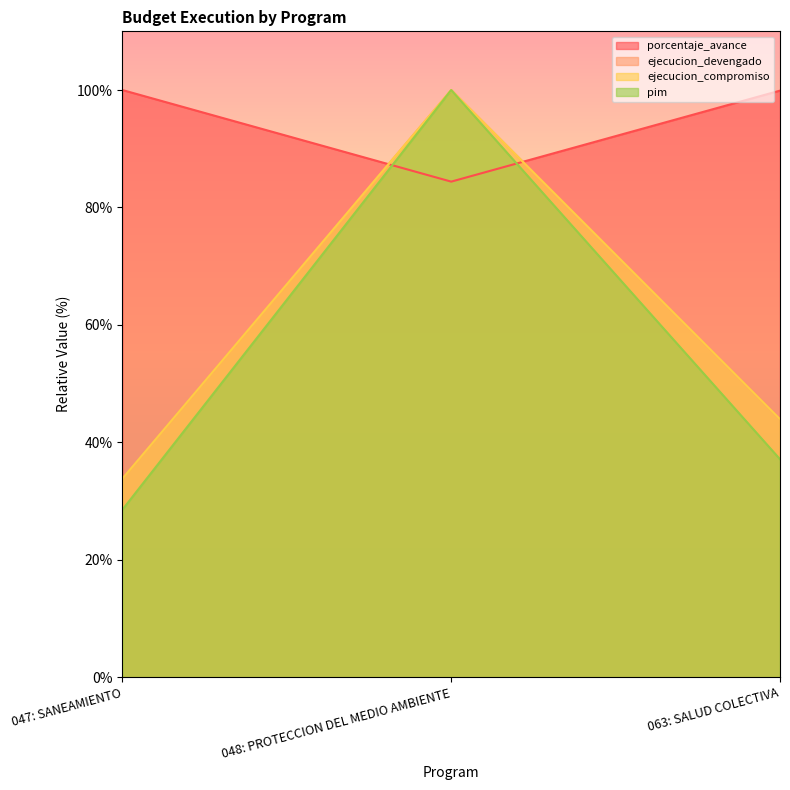

At which label does ejecucion_compromiso reach its minimum?

047: SANEAMIENTO